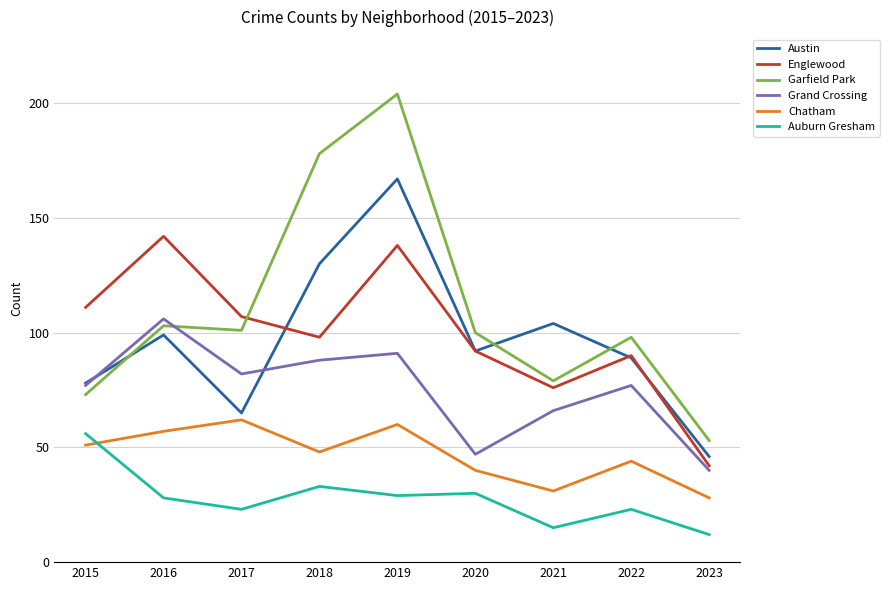

What is the difference between the highest and lowest values at 2023?

41